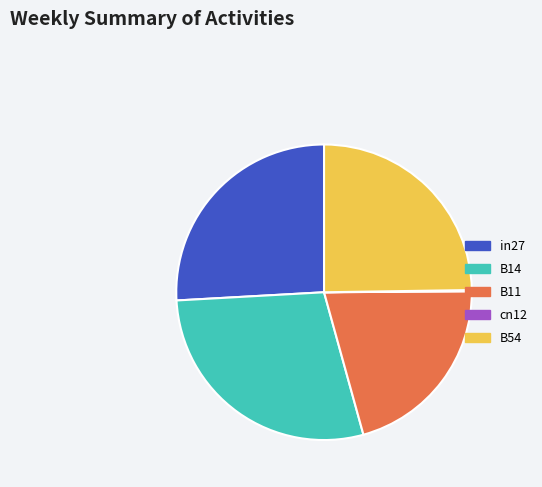

Does any single category account for the majority?

No